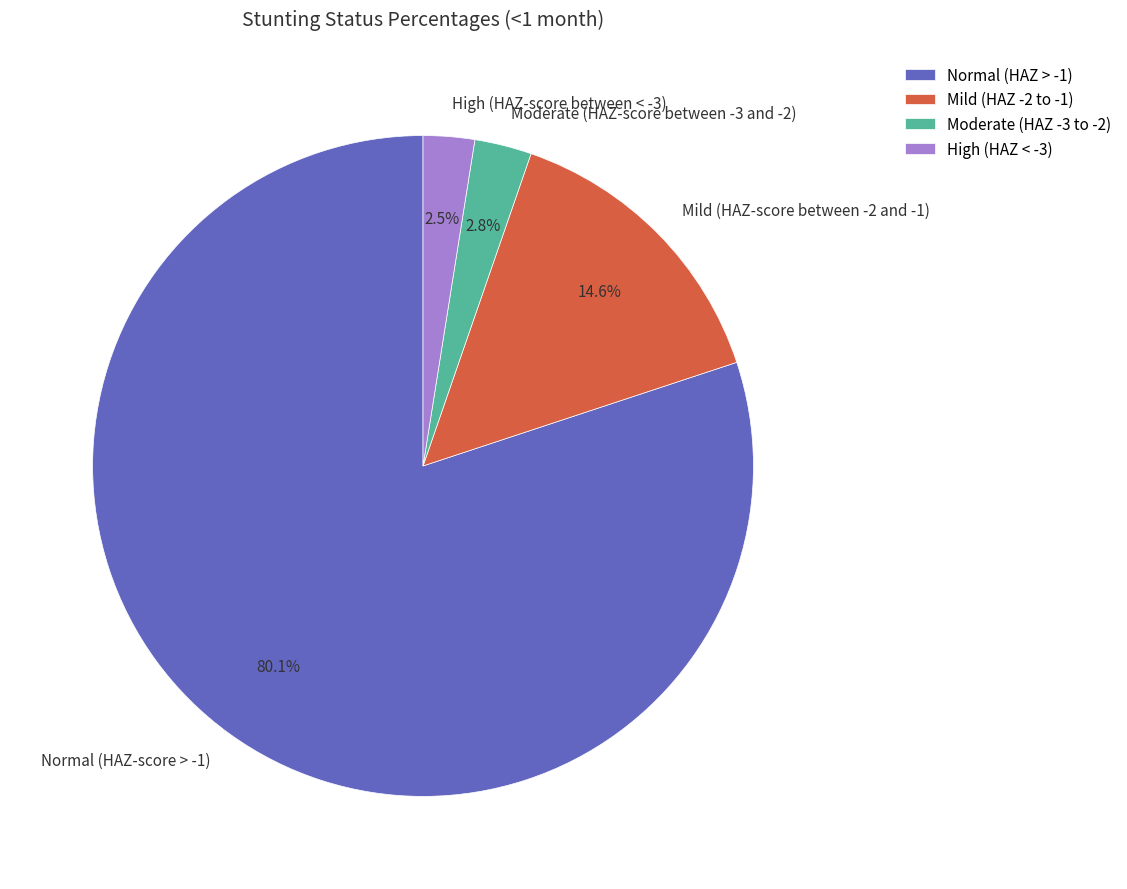

To the nearest percent, what is the difference between the High (HAZ-score between < -3) and Normal (HAZ-score > -1) slice percentages?

78%